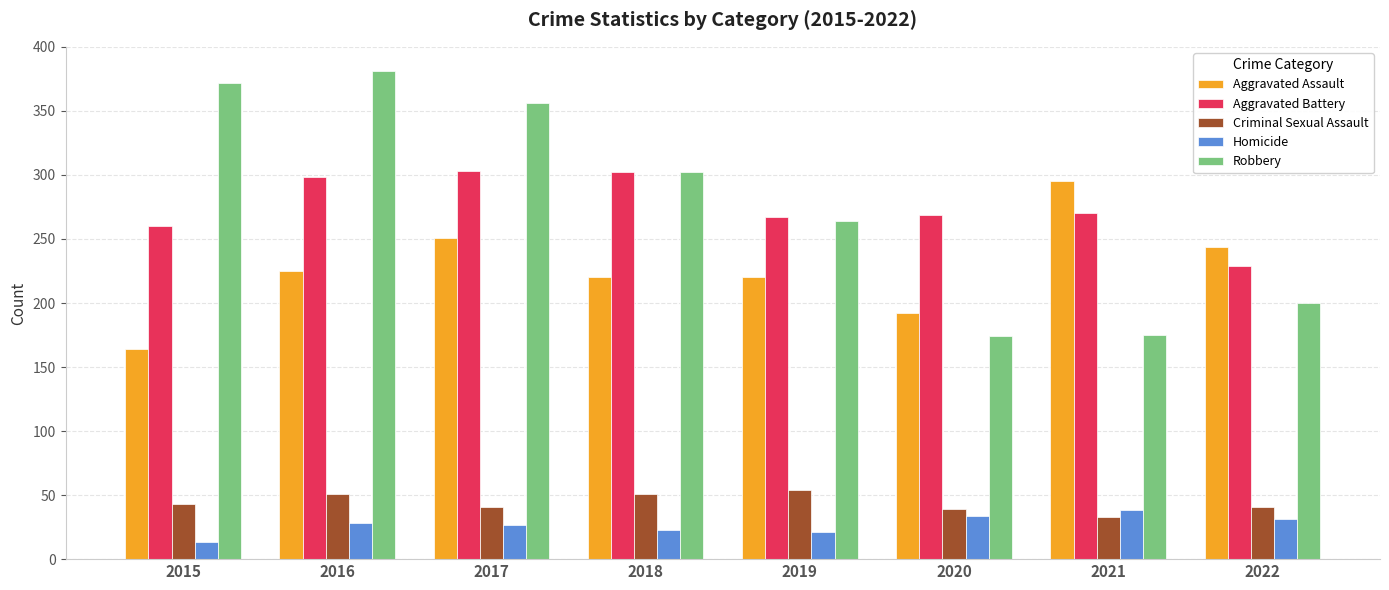

What is the spread (max minus min) of values at 2016?

353